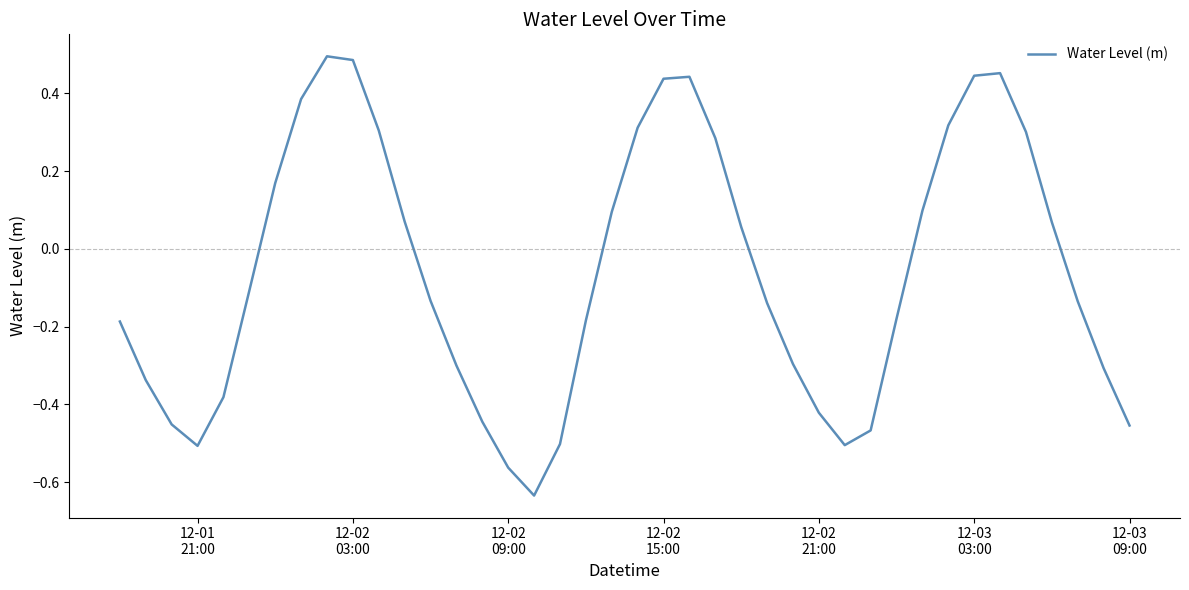

What is the difference between the maximum and minimum values?

1.1